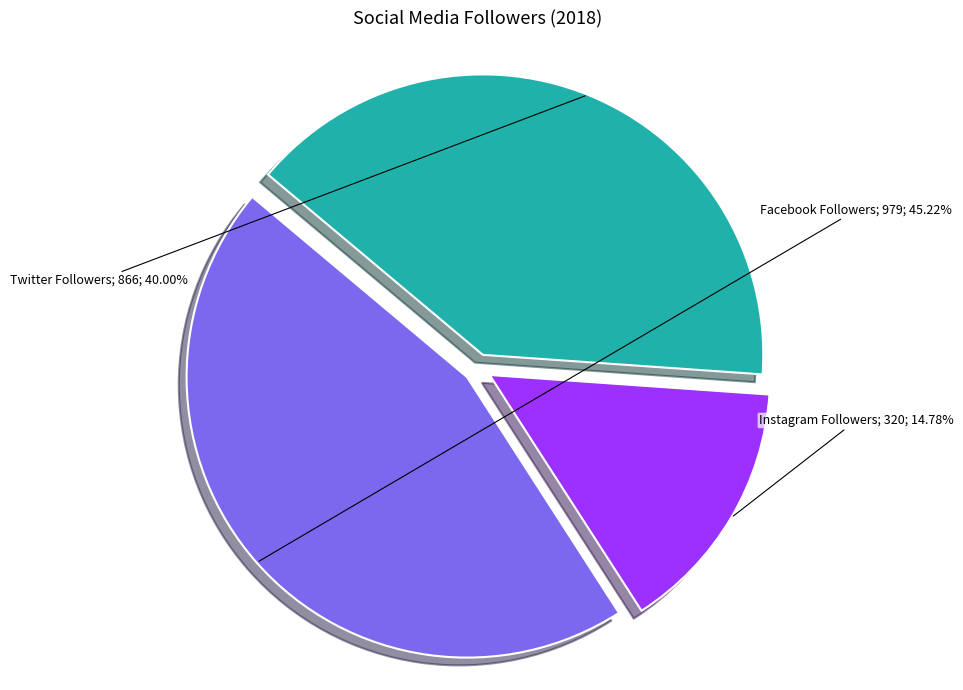

Does any single category account for the majority?

No